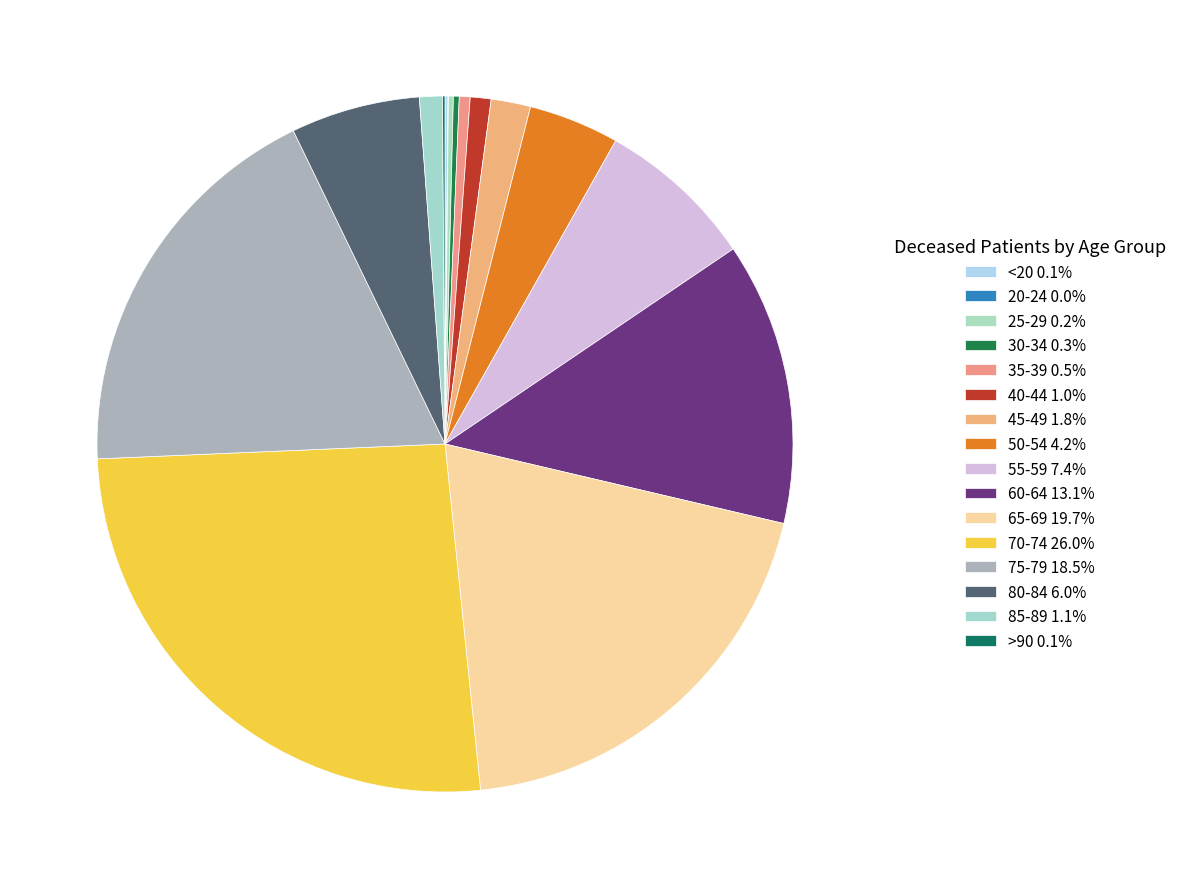

Combined, do 75-79 and 60-64 account for over 50%?

No